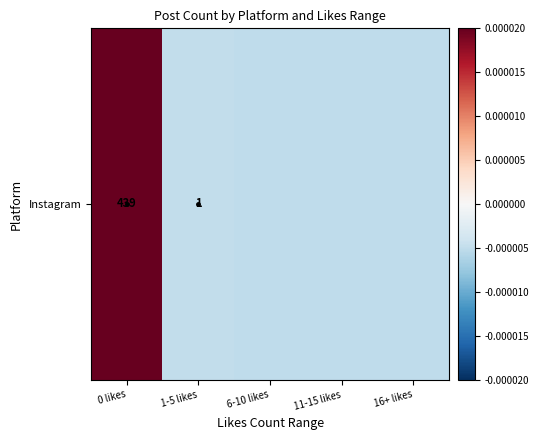

List the labels in order of value, smallest first.

6-10 likes, 11-15 likes, 16+ likes, 1-5 likes, 0 likes